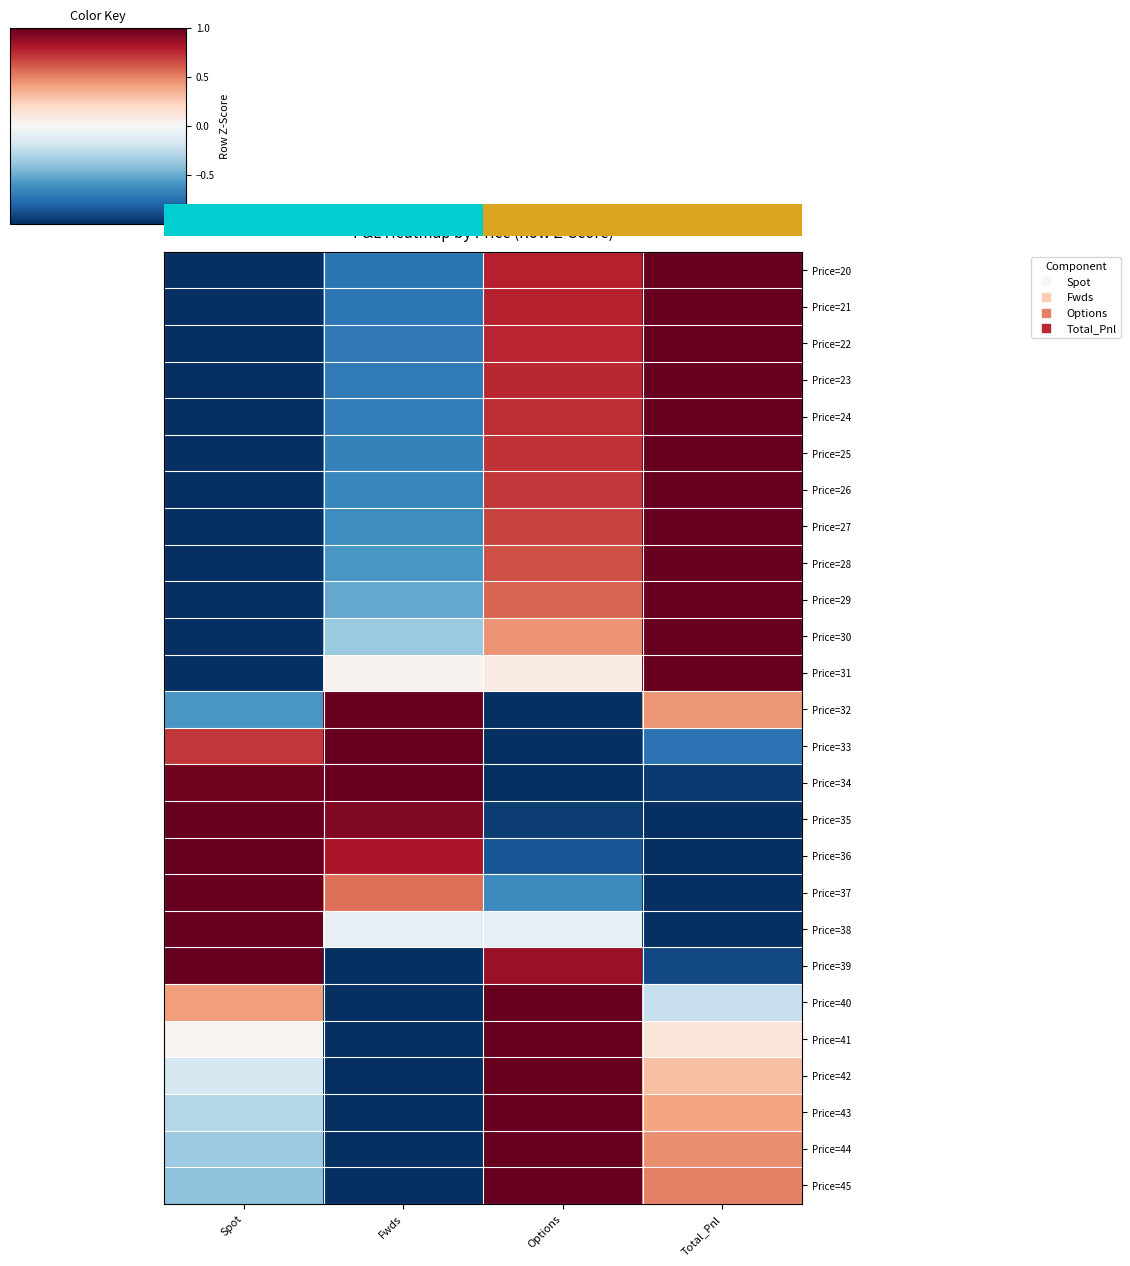

What is the lowest value of the Price=29 series?

-1.0